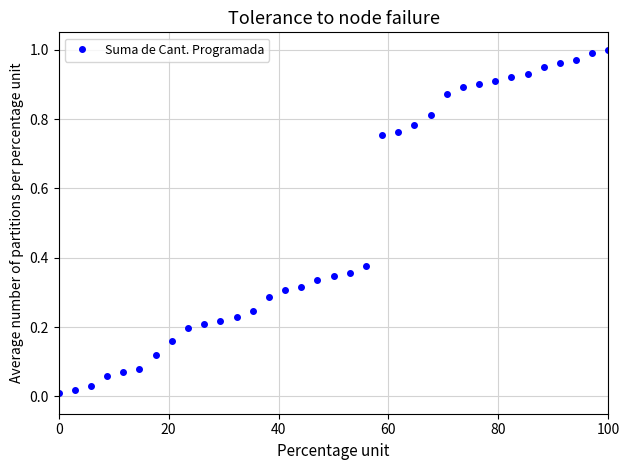

What is the sum of all values?

17.4